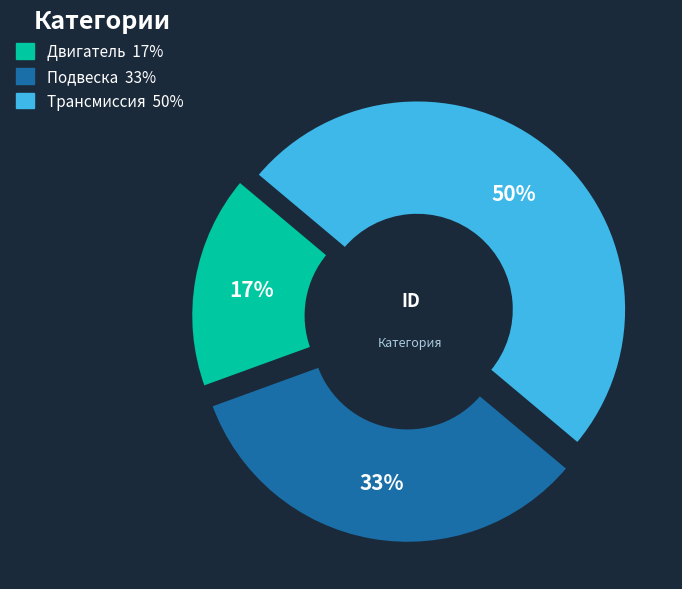

To the nearest percent, what is the difference between the Двигатель and Трансмиссия slice percentages?

33%